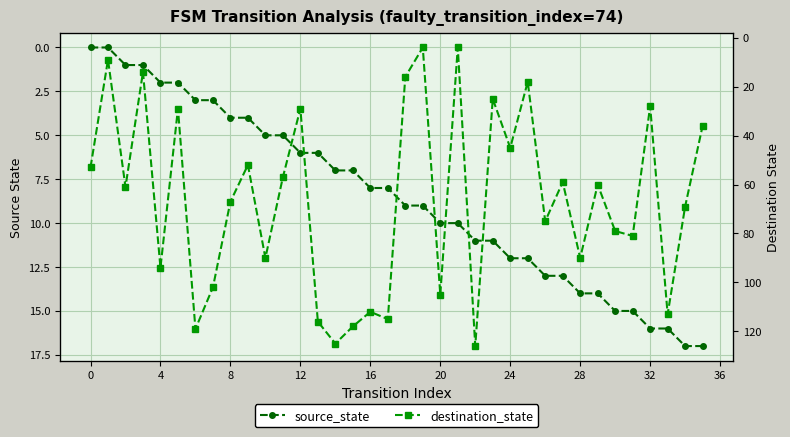

Reading right to left, transcribe all the data shown in this chart.

source_state: 17	17	16	16	15	15	14	14	13	13	12	12	11	11	10	10	9	9	8	8	7	7	6	6	5	5	4	4	3	3	2	2	1	1	0	0
destination_state: 36	69	113	28	81	79	60	90	59	75	18	45	25	126	4	105	4	16	115	112	118	125	116	29	57	90	52	67	102	119	29	94	14	61	9	53